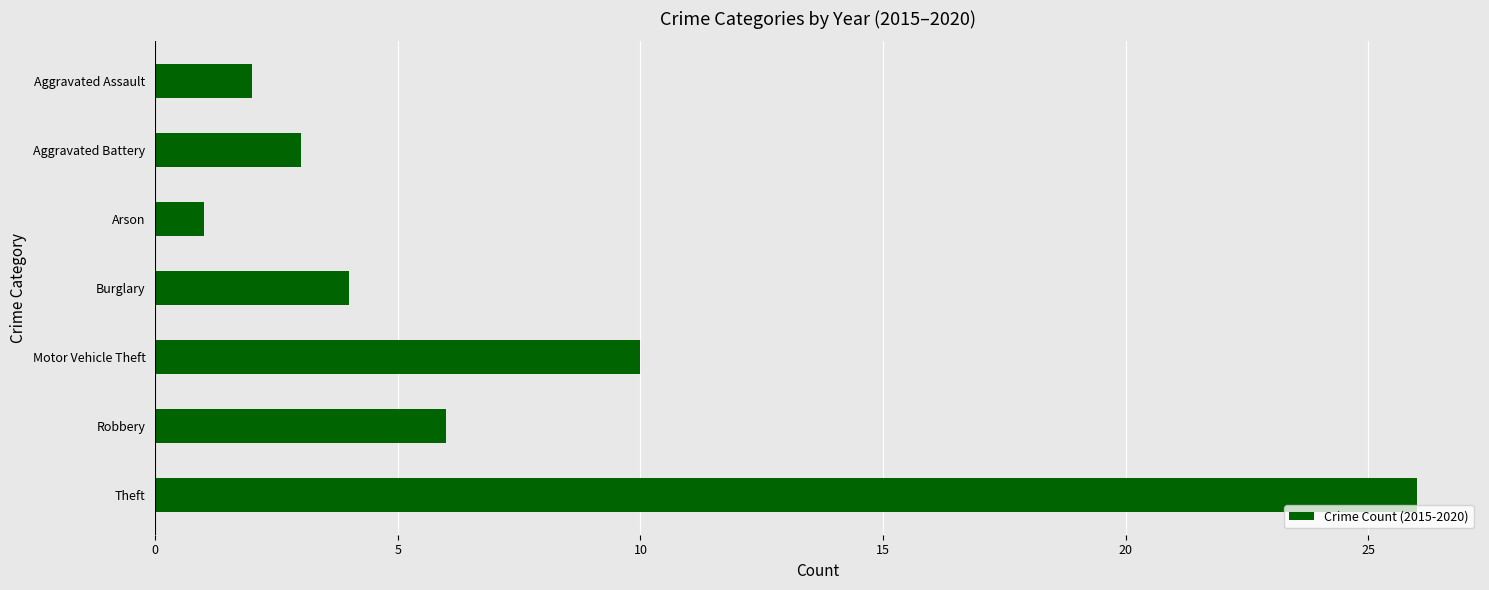

What is the value of the 5th bar from the top?

10